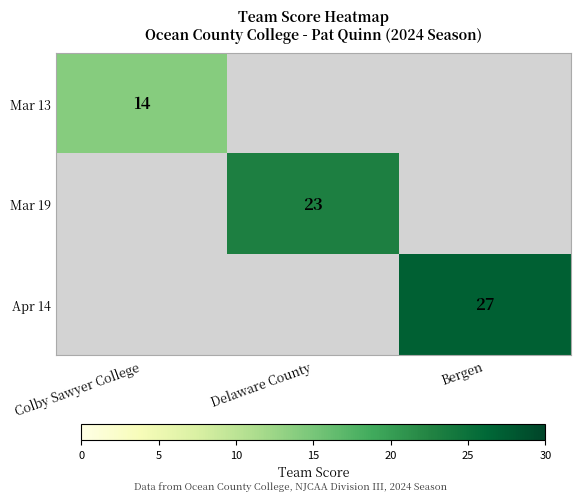

The value of Apr 14 at Bergen is 27. True or false?

True